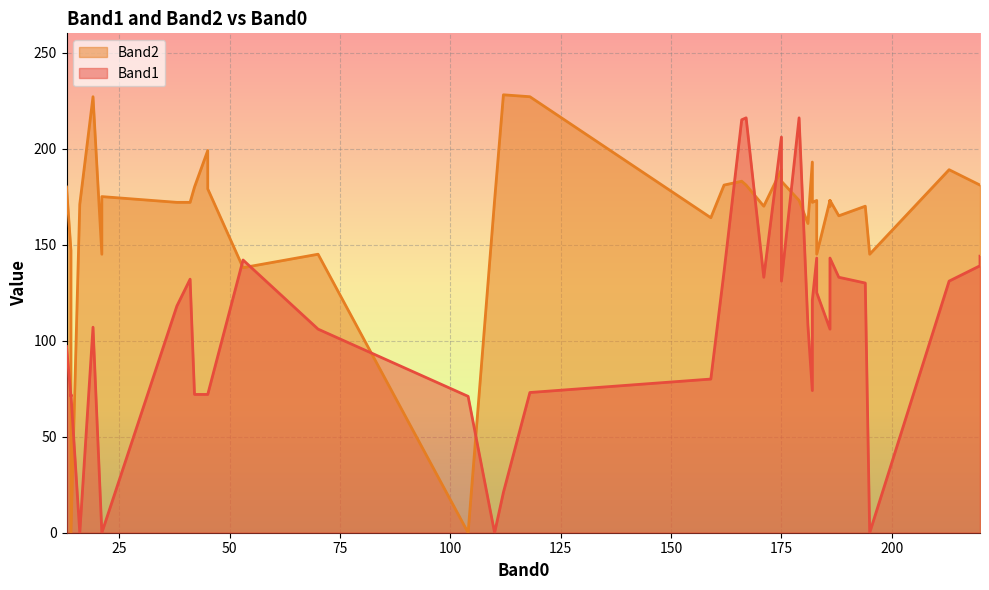

Which label corresponds to the smallest value in the chart?

21